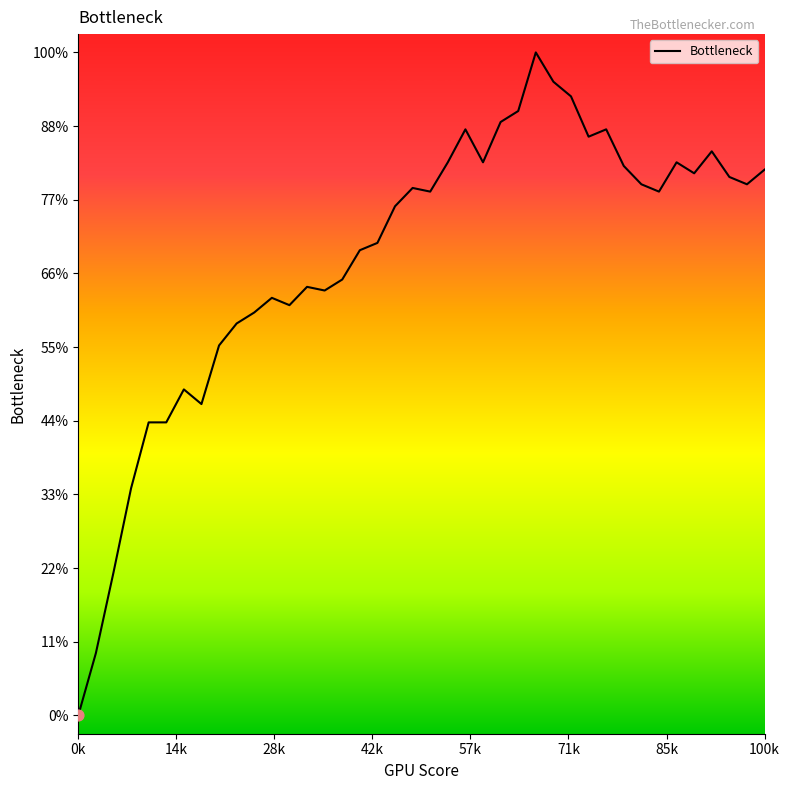

Is this an area chart (filled region under the line)?

No